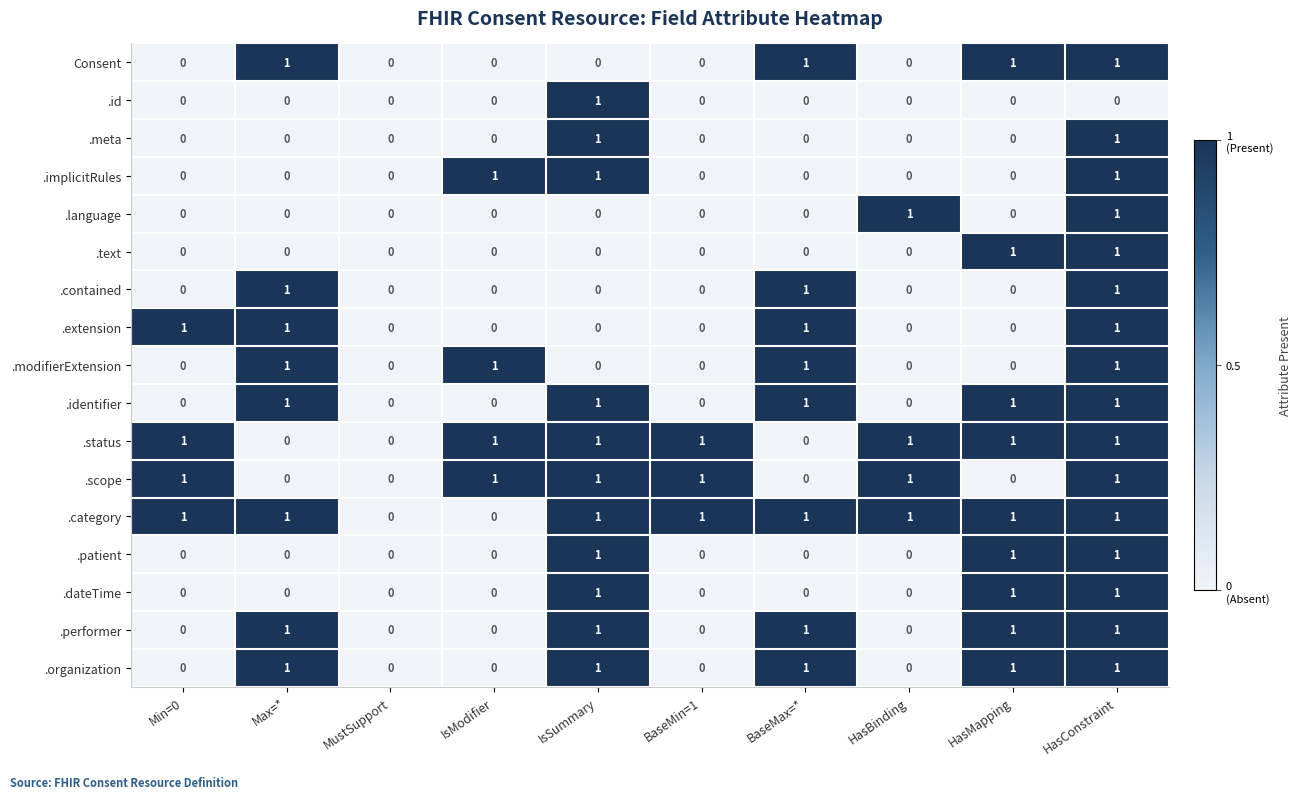

The value of .scope at IsSummary is 2. True or false?

False